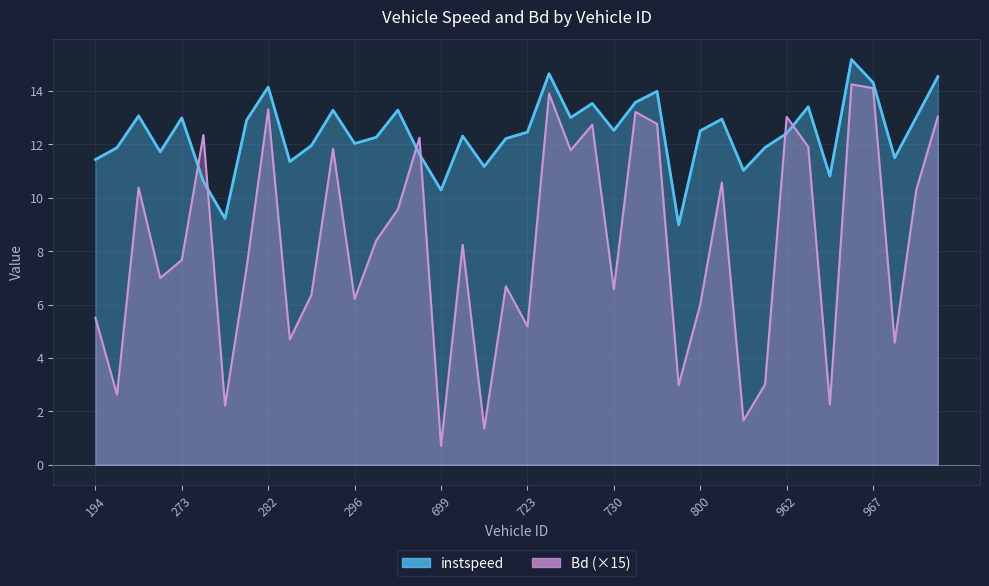

Reading left to right, extract all data points from this chart.

instspeed: 194=11.4	200=11.9	202=13.1	205=11.7	273=13.0	276=10.6	277=9.2	280=12.9	282=14.1	286=11.4	290=12.0	295=13.3	296=12.0	304=12.3	457=13.3	698=11.6	699=10.3	703=12.3	715=11.2	717=12.2	723=12.5	724=14.6	725=13.0	729=13.5	730=12.5	731=13.6	733=14.0	789=9.0	800=12.5	809=12.9	811=11.0	817=11.9	962=12.4	963=13.4	965=10.8	966=15.2	967=14.3	969=11.5	973=13.0	983=14.5
Bd: 194=5.5	200=2.6	202=10.4	205=7.0	273=7.7	276=12.4	277=2.2	280=7.4	282=13.3	286=4.7	290=6.4	295=11.8	296=6.2	304=8.4	457=9.6	698=12.3	699=0.7	703=8.2	715=1.3	717=6.7	723=5.2	724=13.9	725=11.8	729=12.7	730=6.6	731=13.2	733=12.8	789=3.0	800=6.0	809=10.6	811=1.7	817=3.0	962=13.0	963=11.9	965=2.3	966=14.2	967=14.1	969=4.6	973=10.3	983=13.0